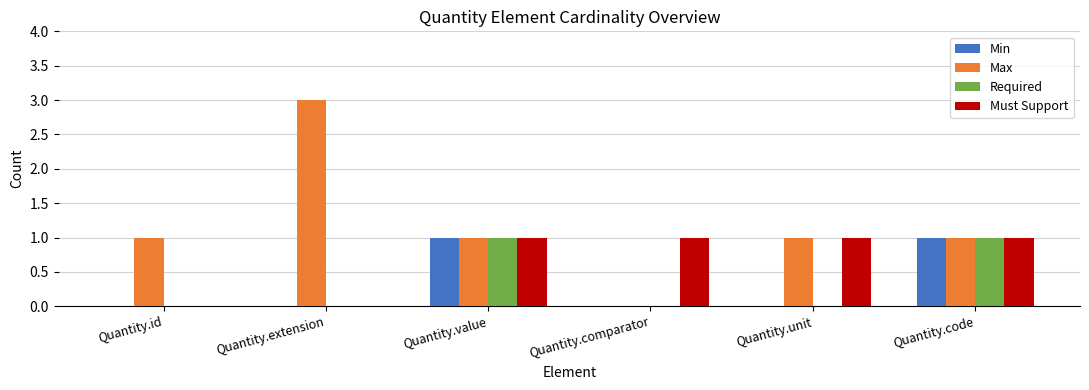

How many groups of bars are there?

6